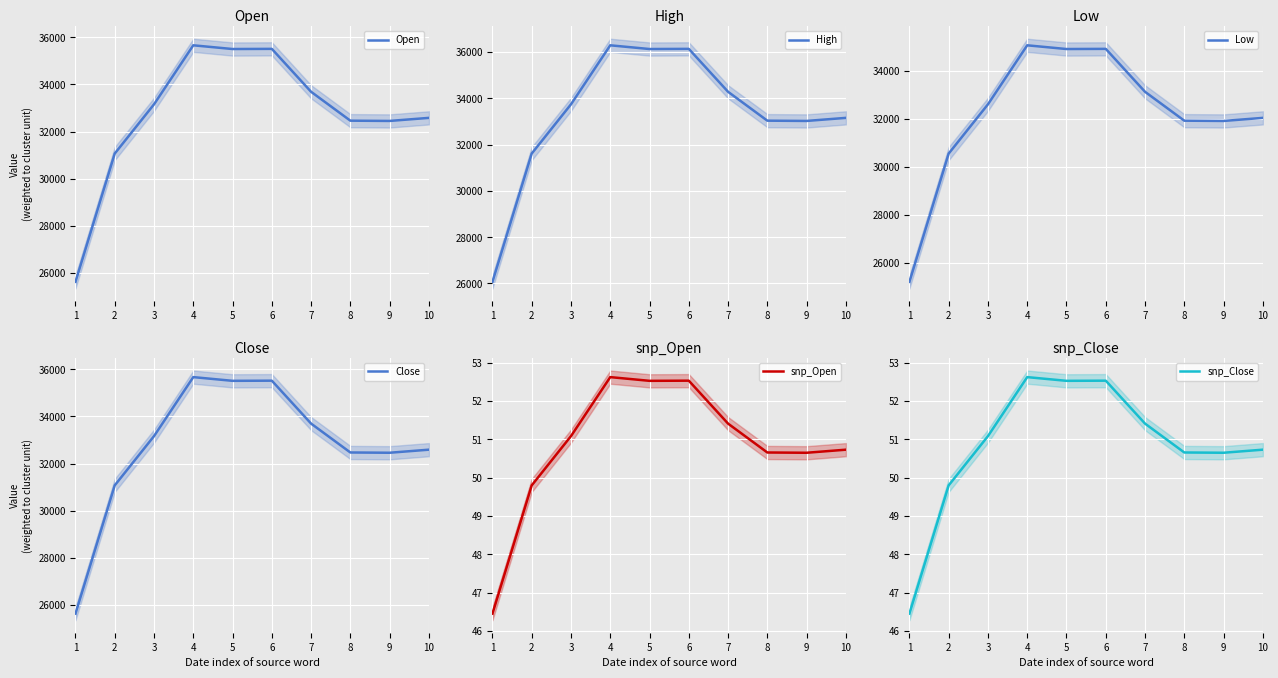

Count the number of data series in this chart.

6